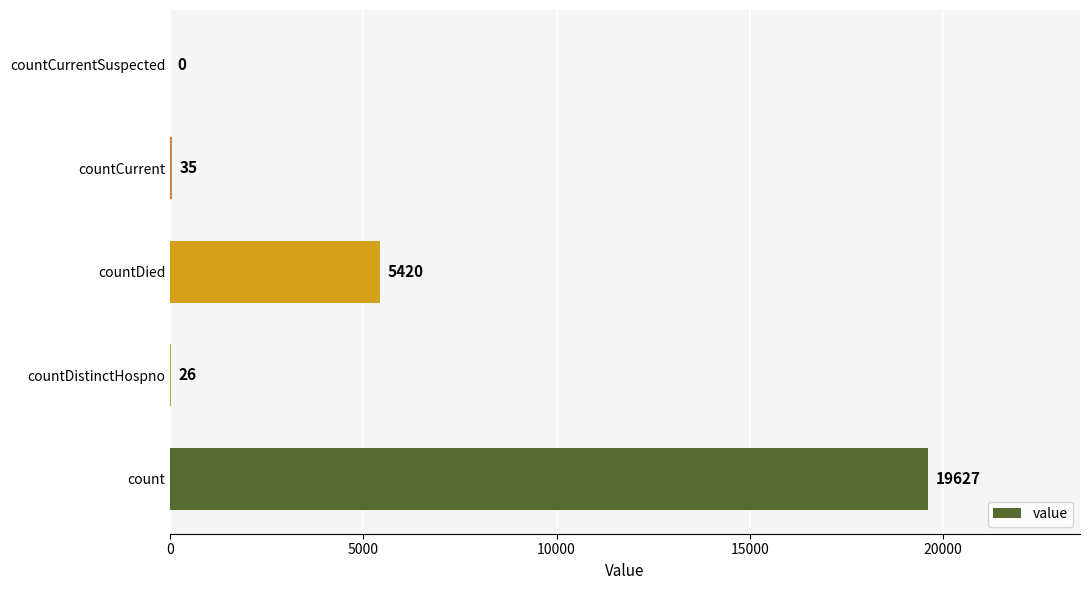

Is it true that the value at countCurrentSuspected is 0?

True